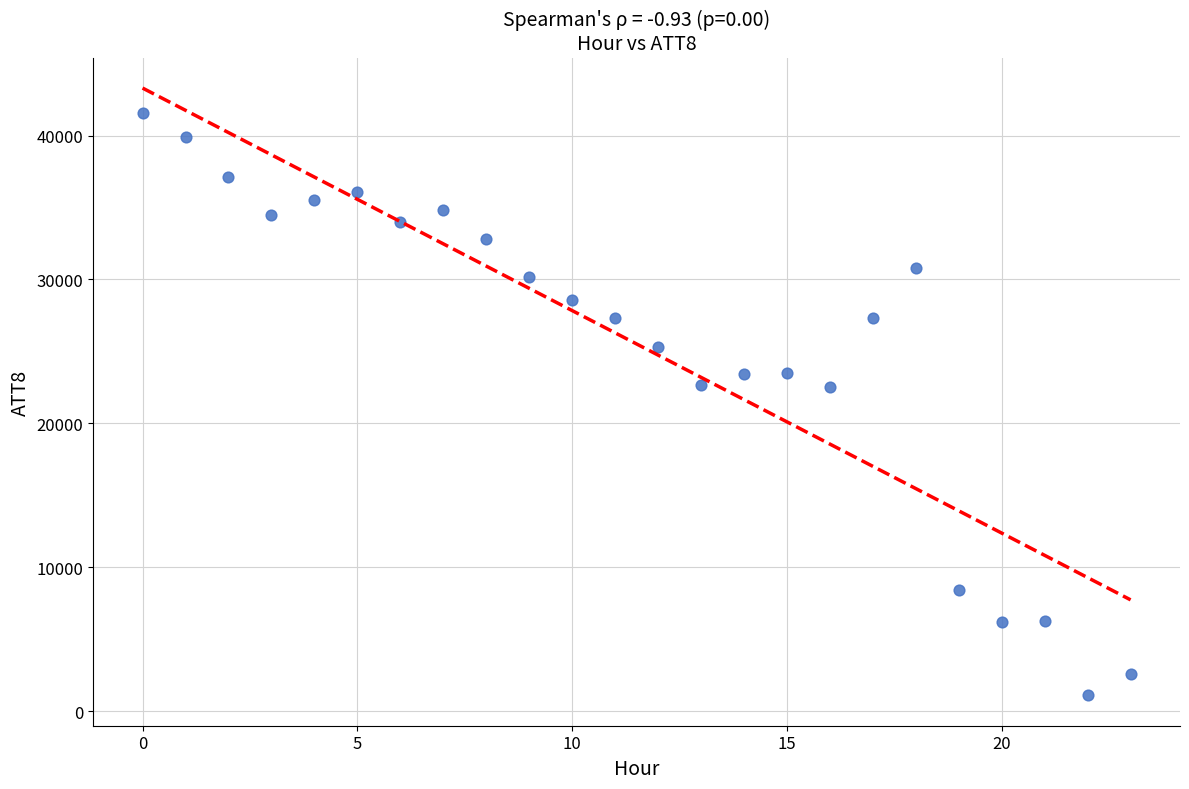

What is the range of Y values (max minus min)?

40500